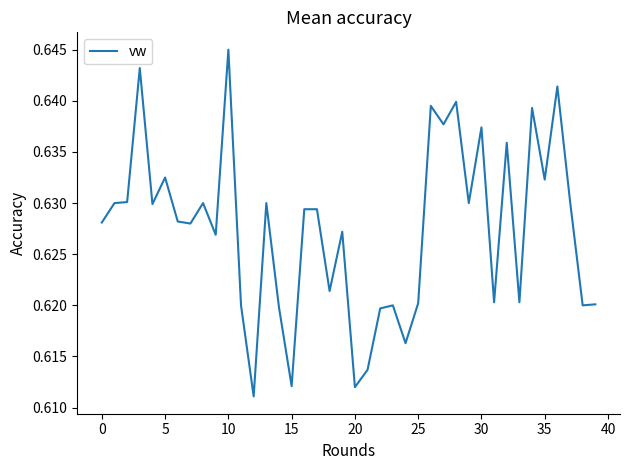

What is the minimum value shown in the chart?

0.6